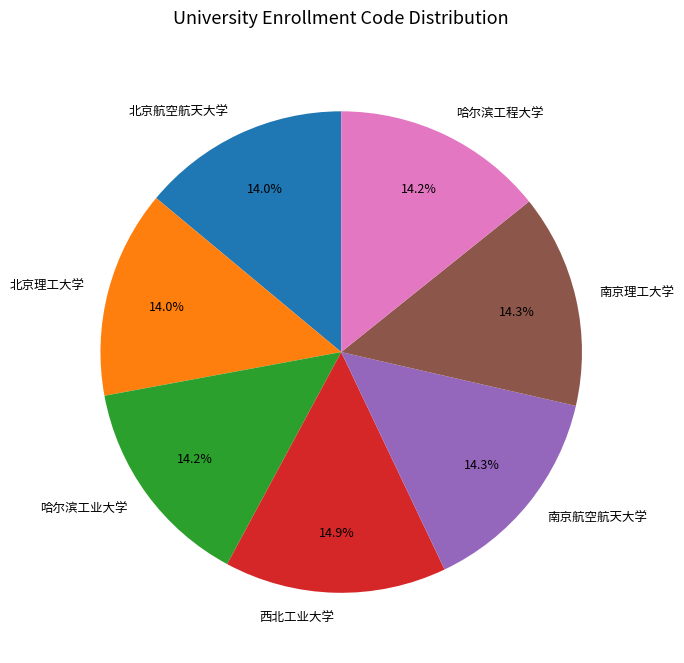

The 西北工业大学 slice represents 15% of the pie. True or false?

True